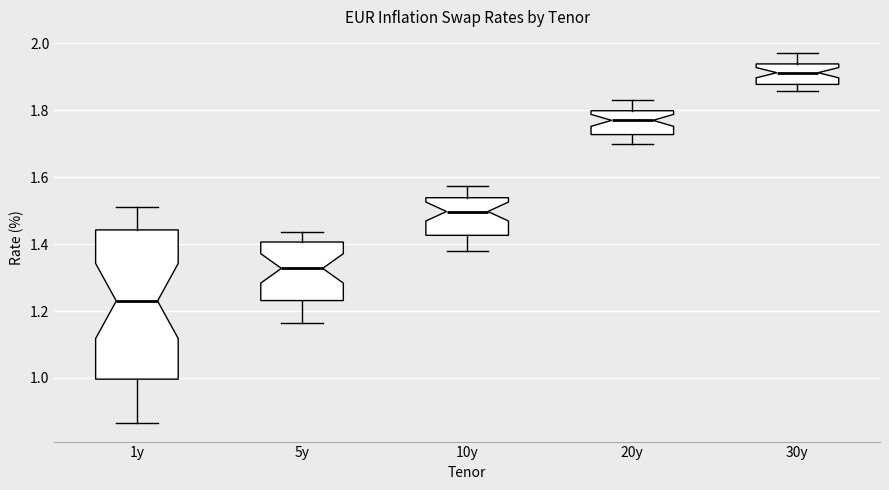

Where is the lower edge of the box for 1y on the y-axis? The values are not printed on the chart, so give them approximately, as read against the axis.

1.00